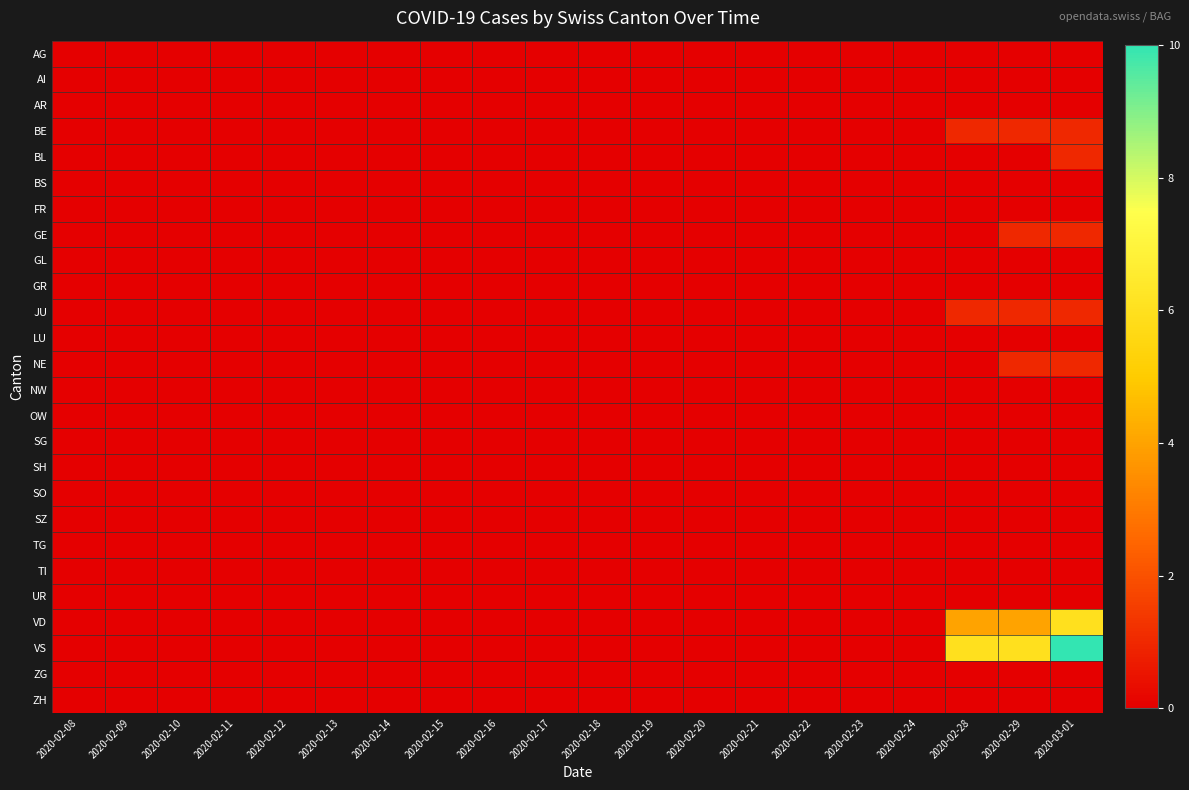

At how many categories does at least one series exceed 7?

1